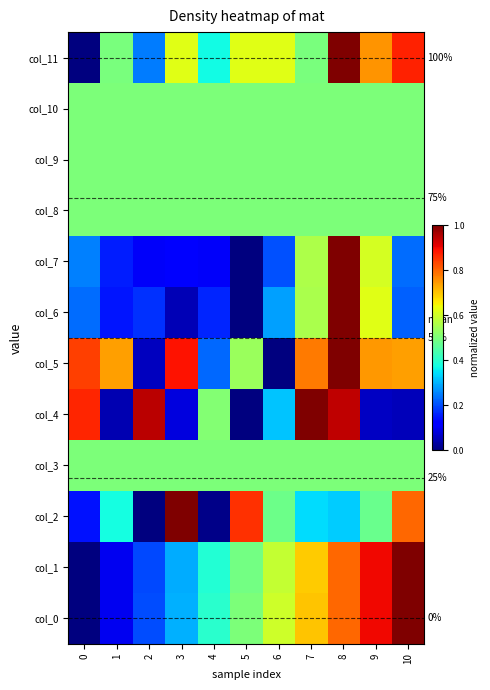

Rank the categories by col_5 value from highest to lowest.

8, 3, 0, 7, 9, 1, 10, 5, 4, 2, 6